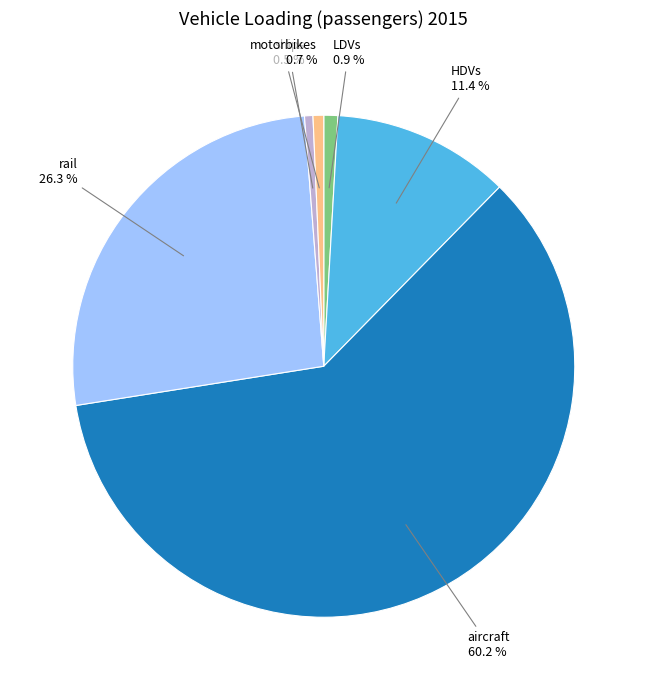

To the nearest percent, what is the average slice percentage?

17%